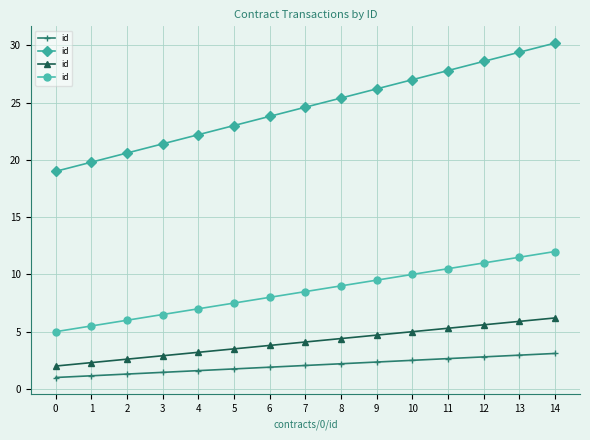

What is the value of the 12th point from the left?

10.5